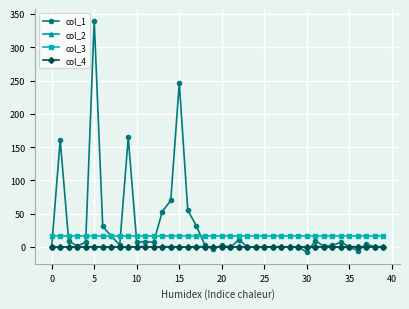

True or false: col_3 and col_4 intersect in this chart.

False